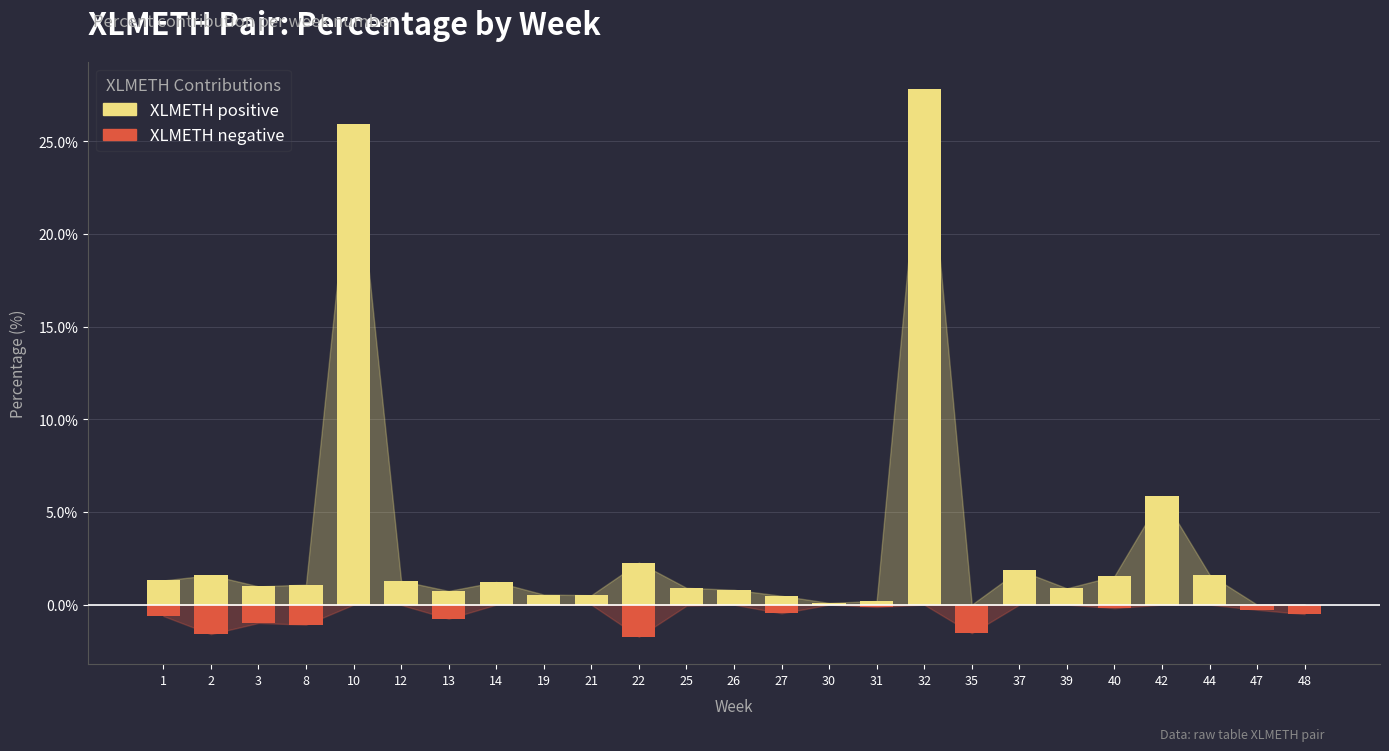

Reading right to left, list all the values displayed in this chart.

XLMETH positive: 48=0.0	47=0.0	44=1.6	42=5.9	40=1.5	39=0.9	37=1.9	35=0.0	32=27.8	31=0.2	30=0.1	27=0.5	26=0.8	25=0.9	22=2.3	21=0.5	19=0.5	14=1.2	13=0.7	12=1.3	10=25.9	8=1.1	3=1.0	2=1.6	1=1.3
XLMETH negative: 48=-0.5	47=-0.3	44=0.0	42=0.0	40=-0.2	39=0.0	37=0.0	35=-1.5	32=0.0	31=-0.1	30=0.0	27=-0.5	26=0.0	25=-0.1	22=-1.7	21=0.0	19=0.0	14=0.0	13=-0.8	12=-0.0	10=0.0	8=-1.1	3=-1.0	2=-1.6	1=-0.6